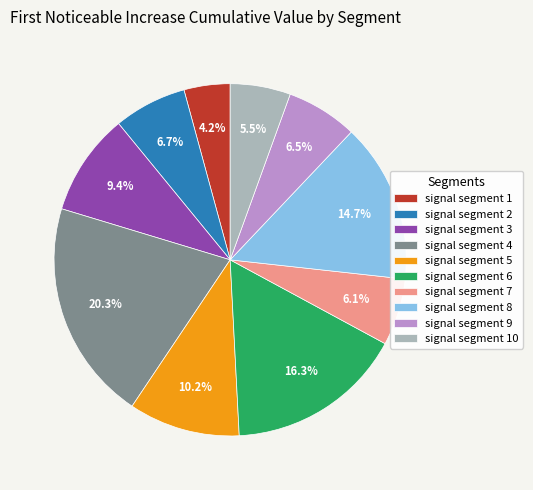

What is the largest slice in the pie chart?

signal segment 4